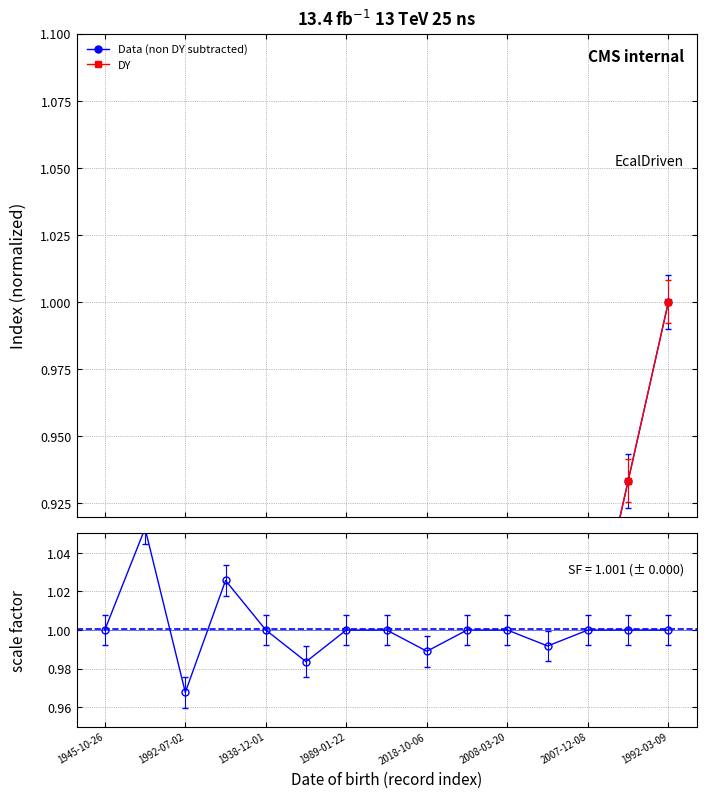

Is the value of scale factor at 2007-12-08 greater than the value of DY at 9?

Yes